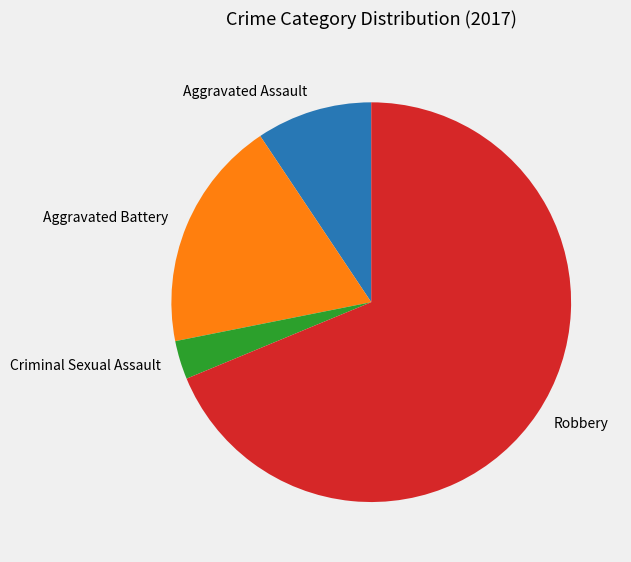

Which category has the biggest portion of the pie?

Robbery